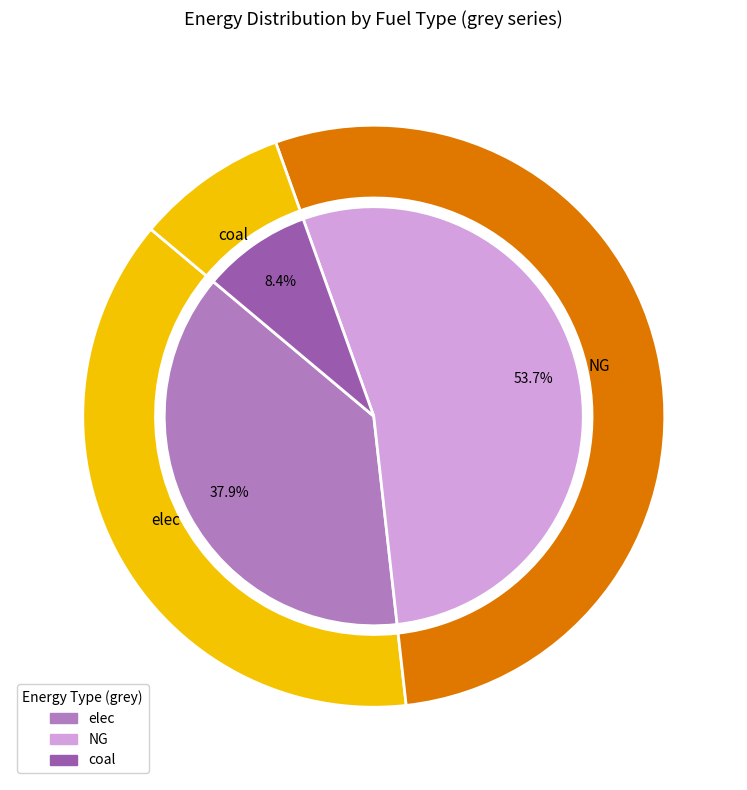

What portion of the pie excludes elec?

62.1%